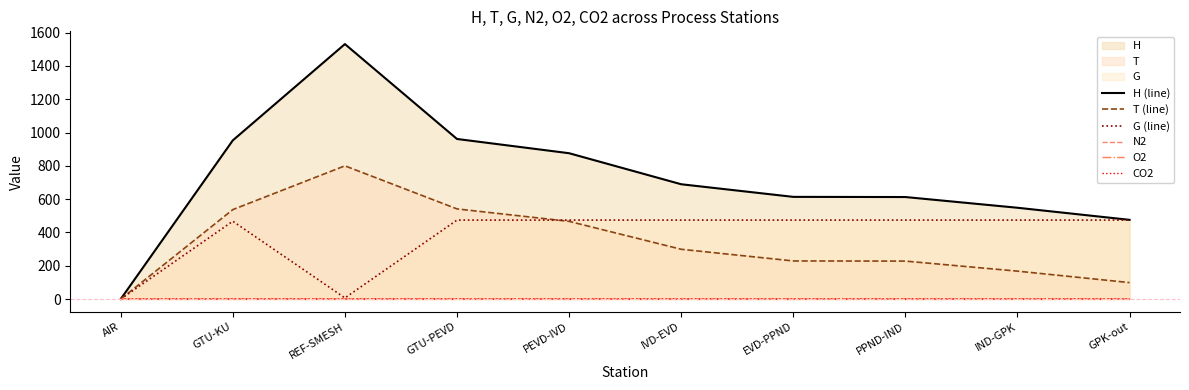

What is the total value across all series at PPND-IND?

1315.8